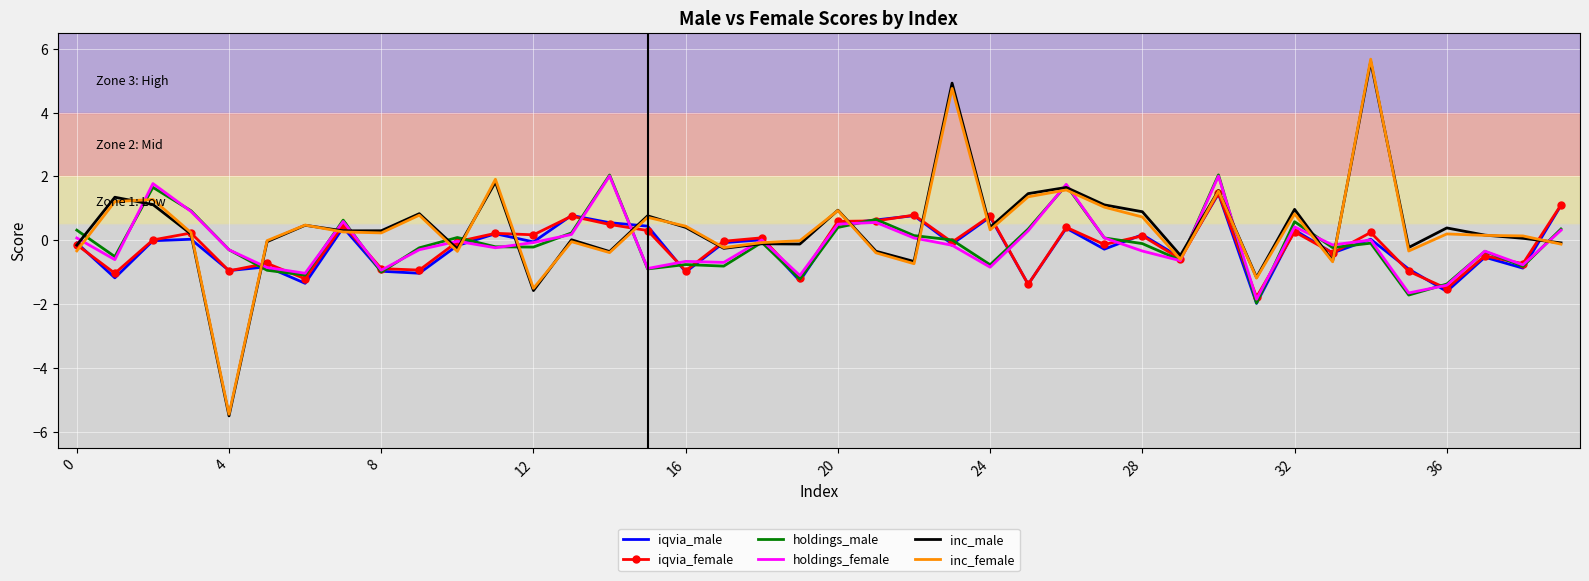

What is the maximum value shown in the chart?

5.7